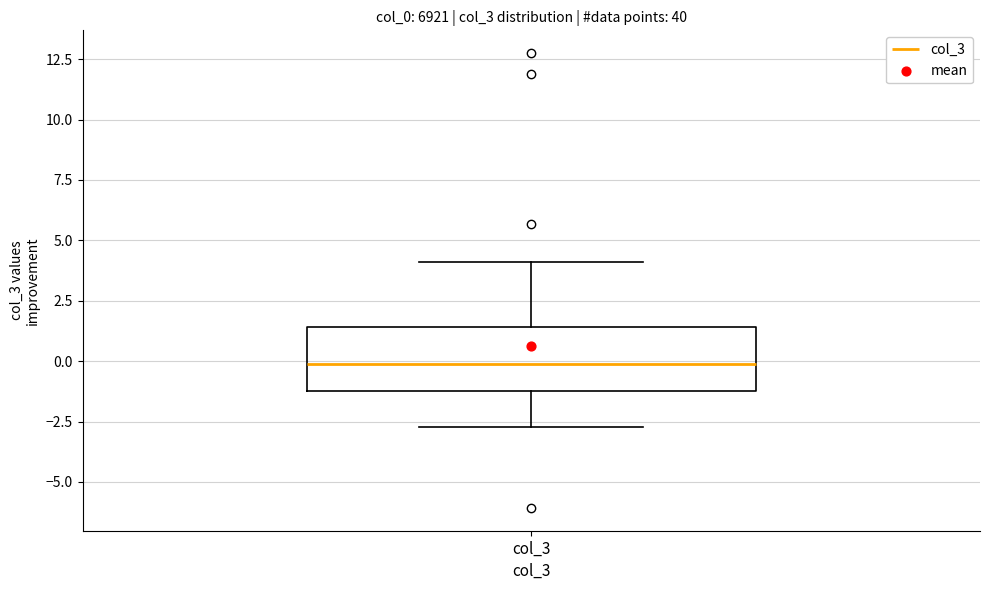

Where does the median line of the box for col_3 sit on the y-axis? The values are not printed on the chart, so give them approximately, as read against the axis.

0.0